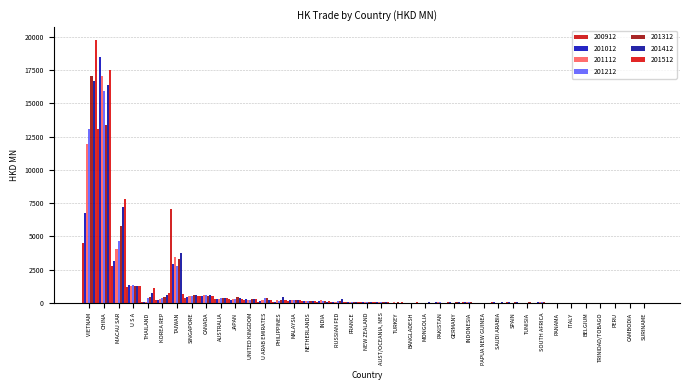

How many data points in 201212 are above 54?

20